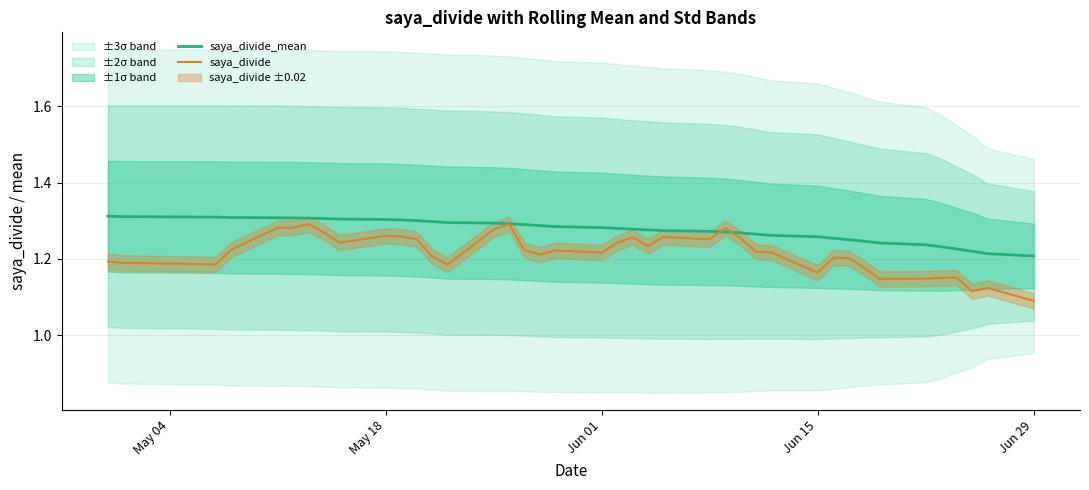

What is the lowest value of the saya_divide_mean series?

1.2